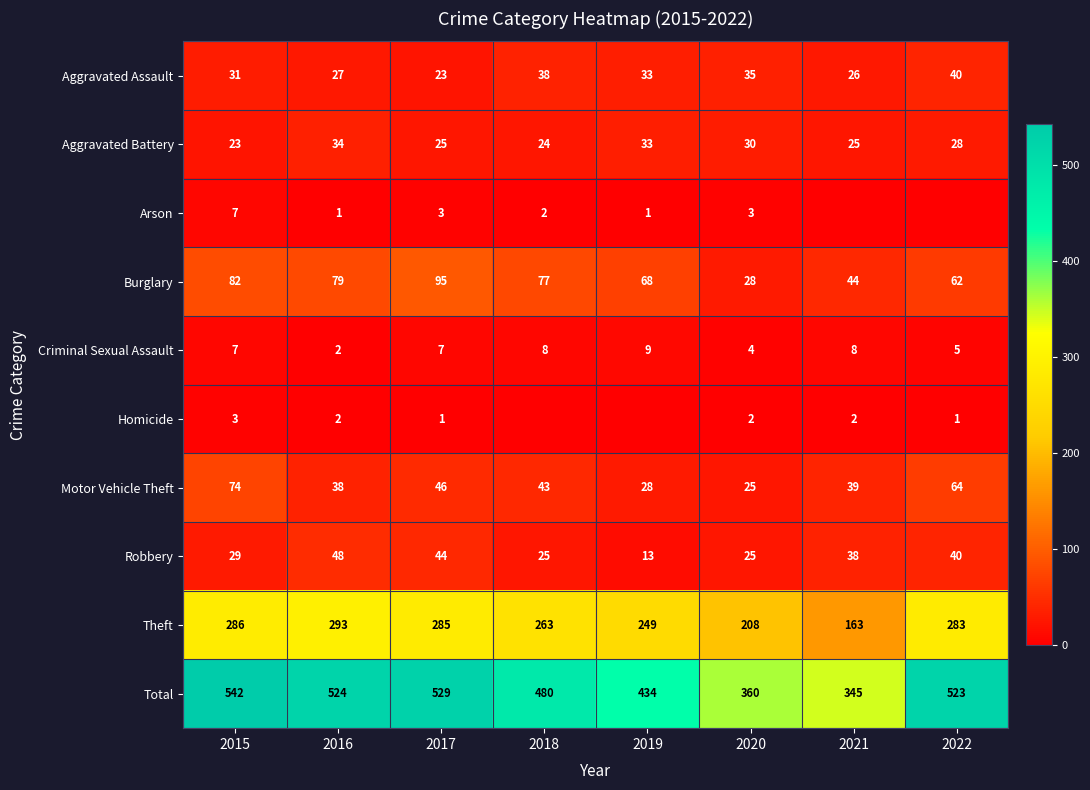

Is it true that Aggravated Battery equals 52 at 2019?

False